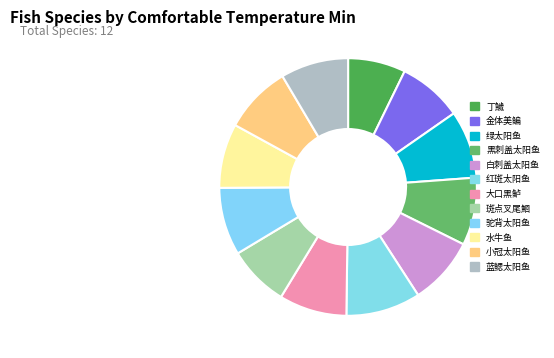

Is it true that 大口黑鲈 is 9% of the pie?

True